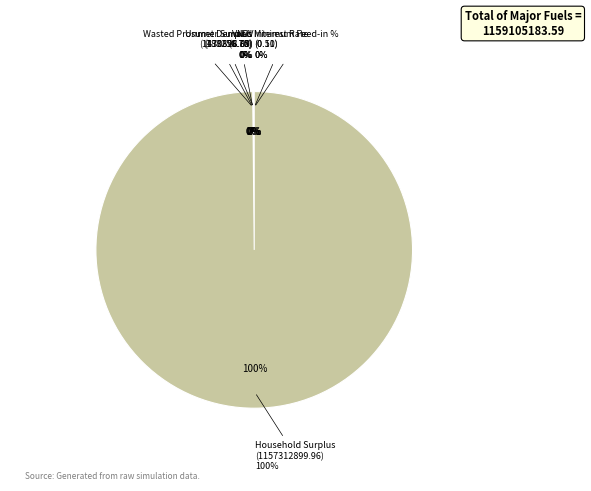

What is the change in value from Wasted Prosumer Surplus to Household Surplus?

+1157139501.3